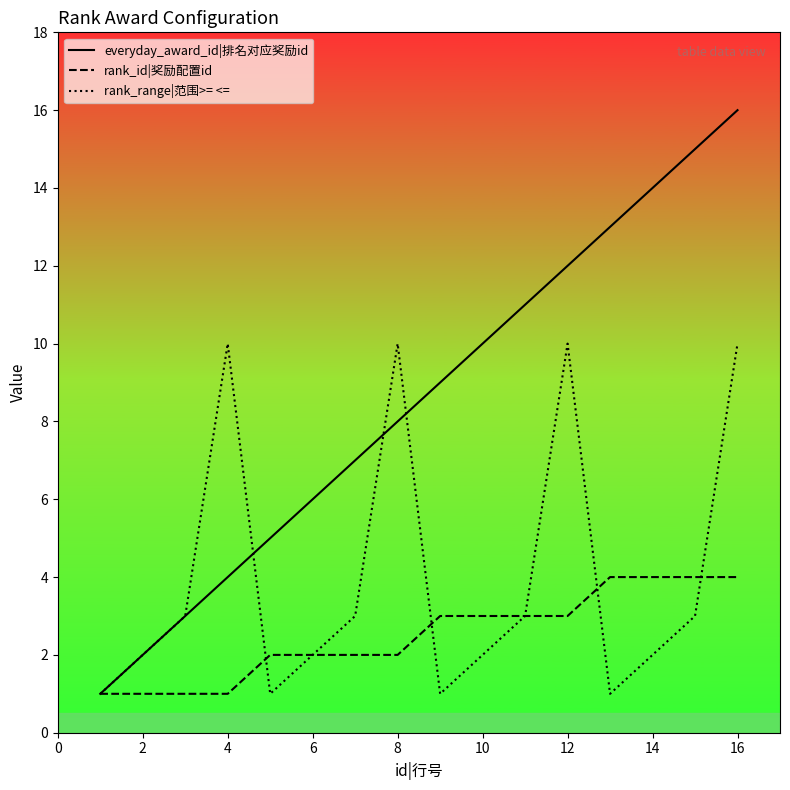

Which series has the widest spread of values?

everyday_award_id|排名对应奖励id